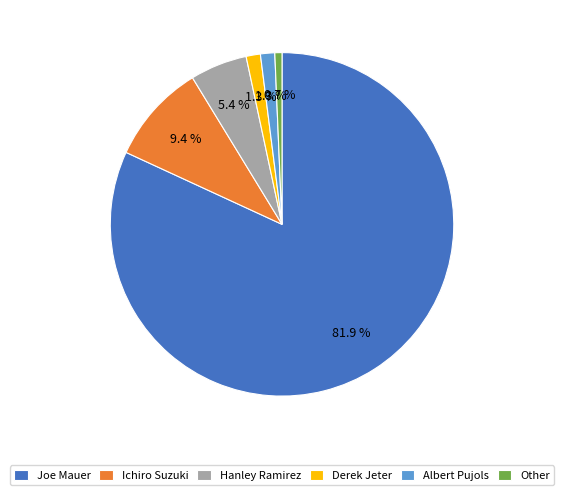

Is there any slice that represents more than half of the pie?

Yes